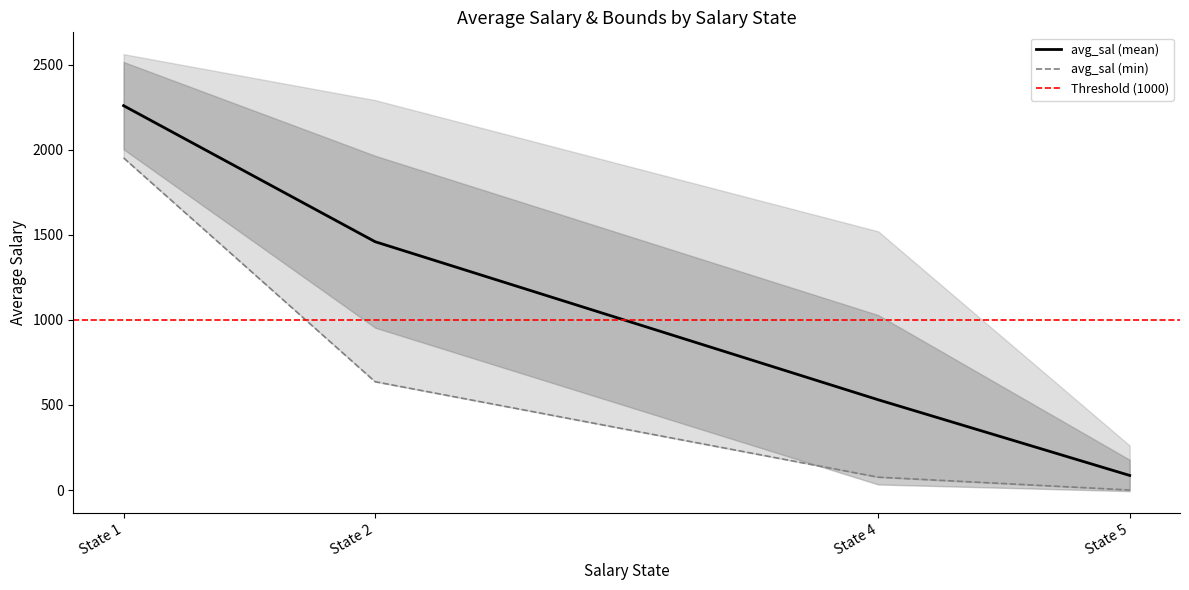

Which series has the largest range (max minus min)?

avg_sal